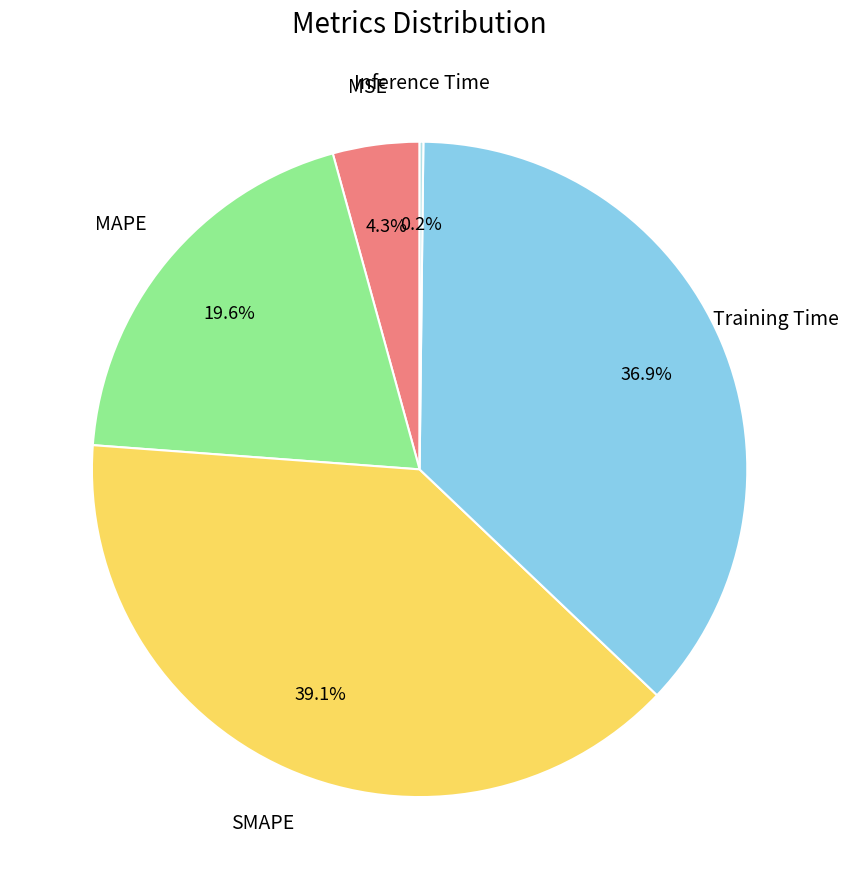

Is there a majority slice in this chart?

No